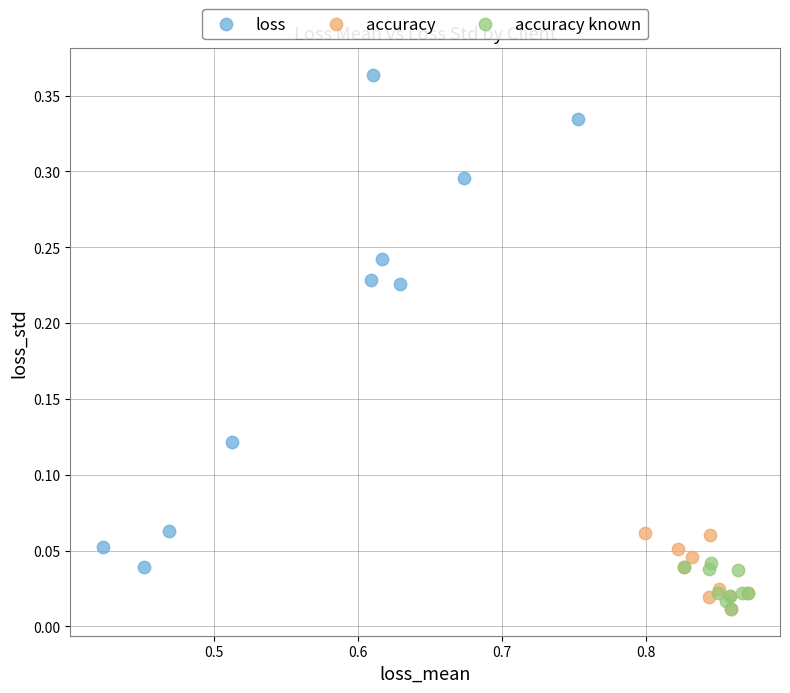

Which series reaches the maximum Y coordinate?

loss